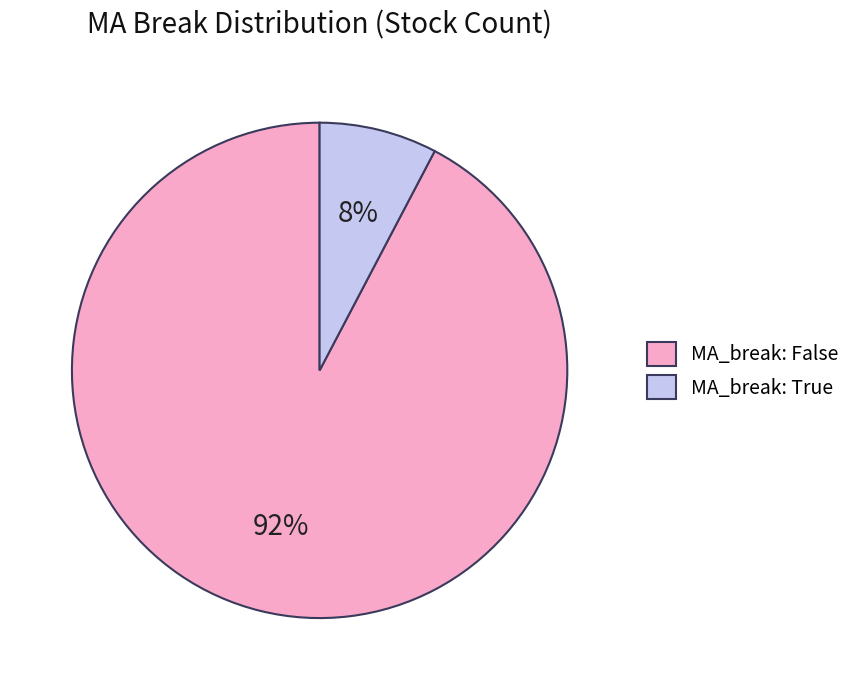

Is there a majority slice in this chart?

Yes